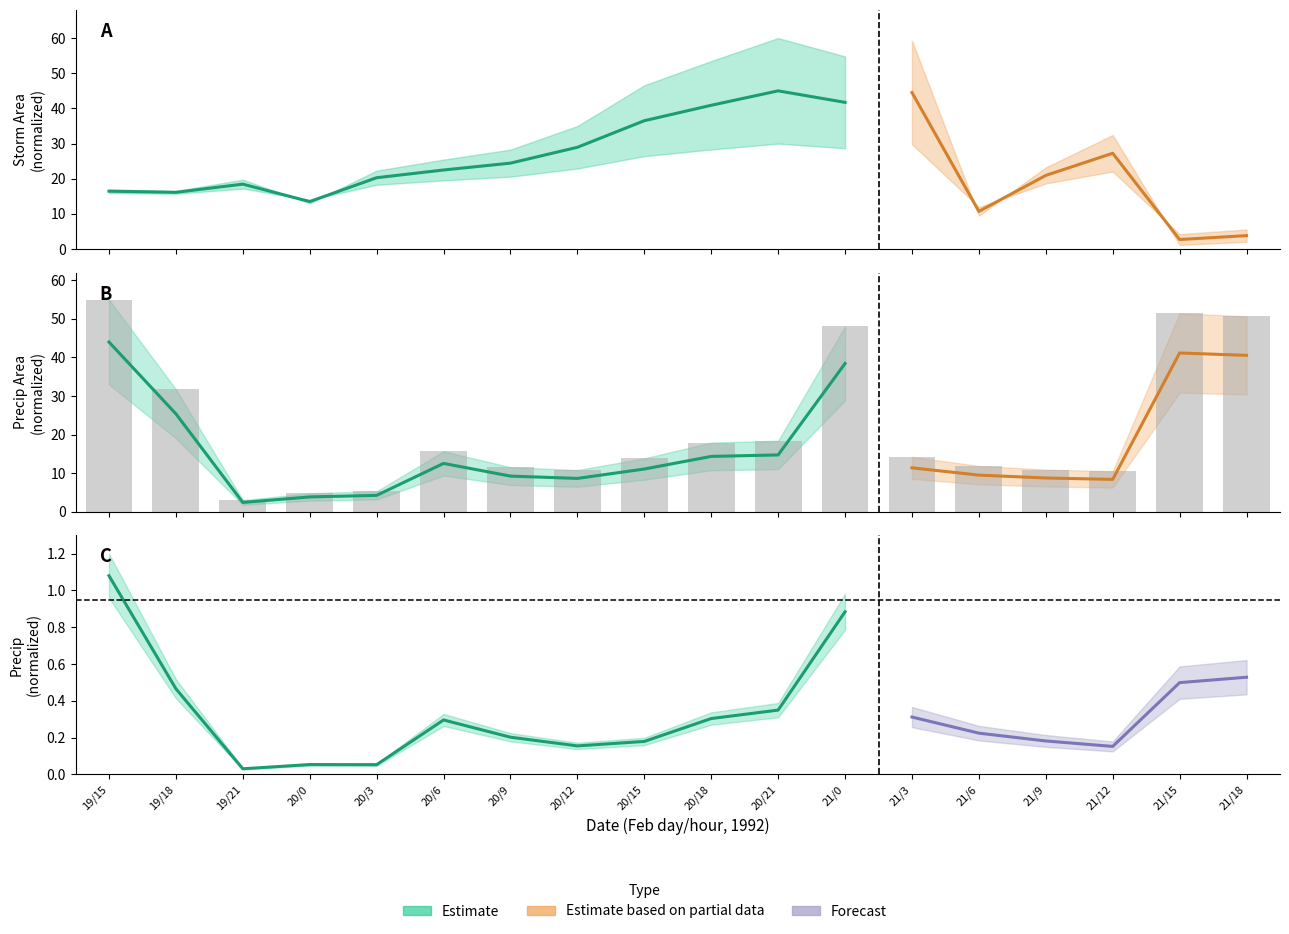

What is the total value across all series at 20/21?

59.7